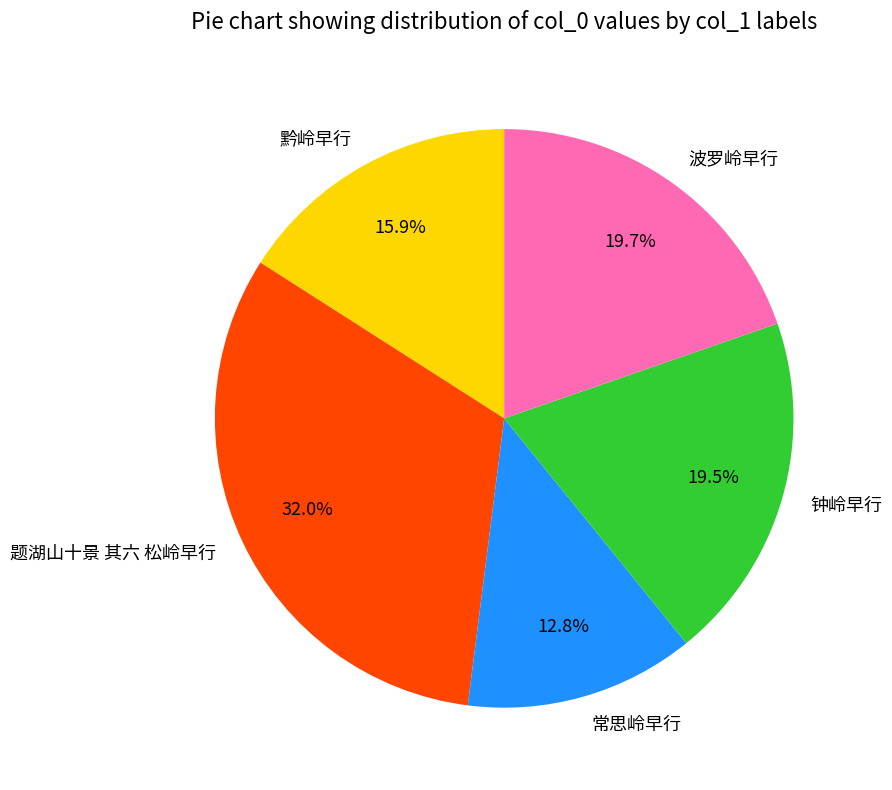

How many slices are in this pie chart?

5